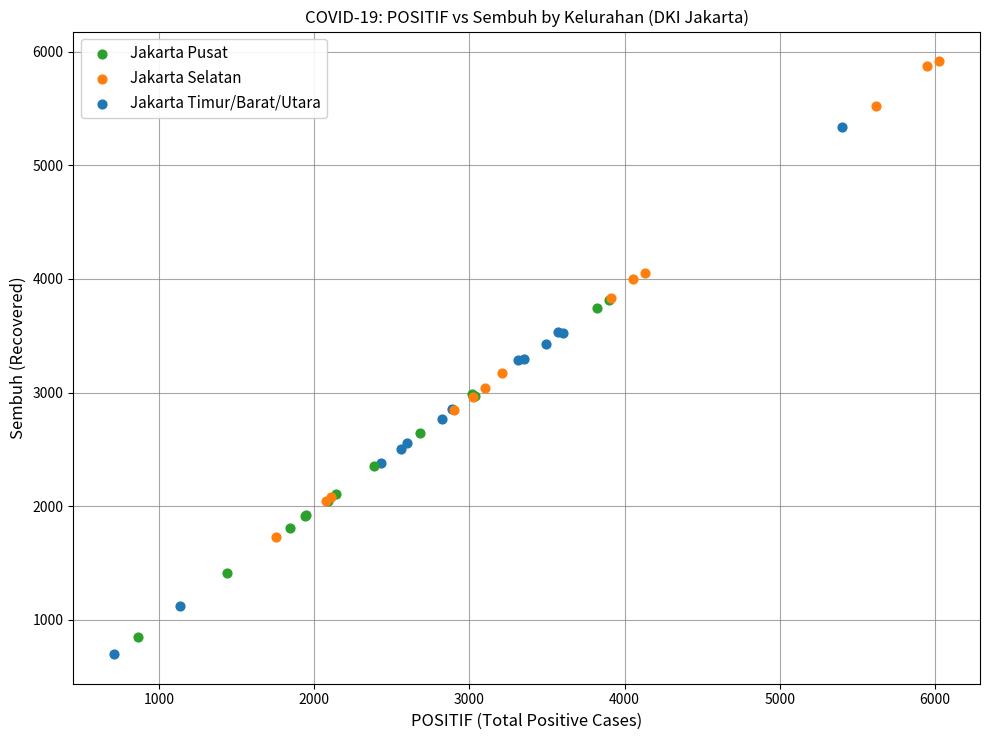

Which series contains the highest Y value?

Jakarta Selatan